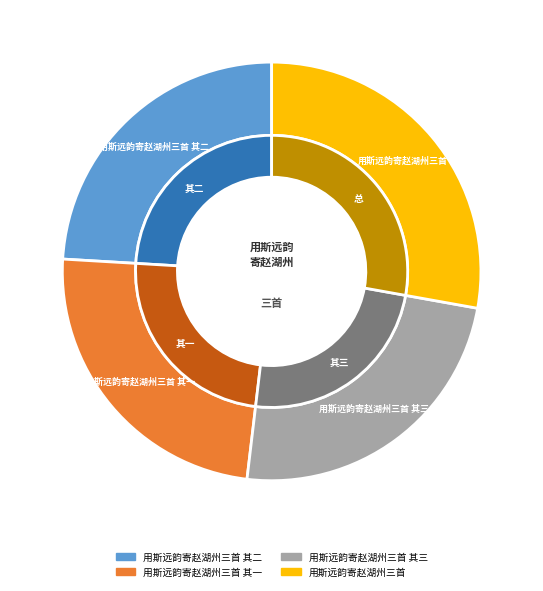

Which has a higher value, 用斯远韵寄赵湖州三首 其一 or 用斯远韵寄赵湖州三首 其二?

用斯远韵寄赵湖州三首 其一